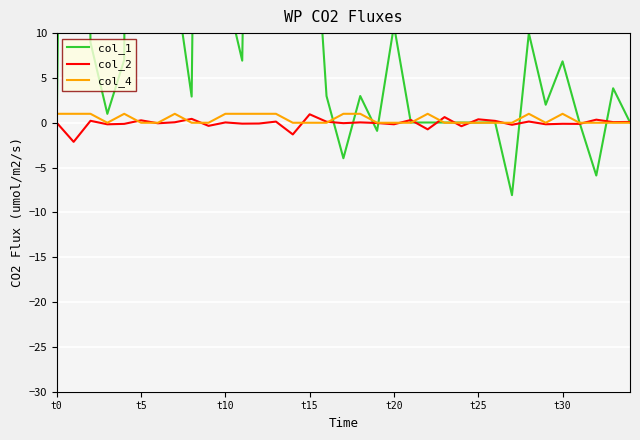

Which category has the highest value in the col_4 series?

t0